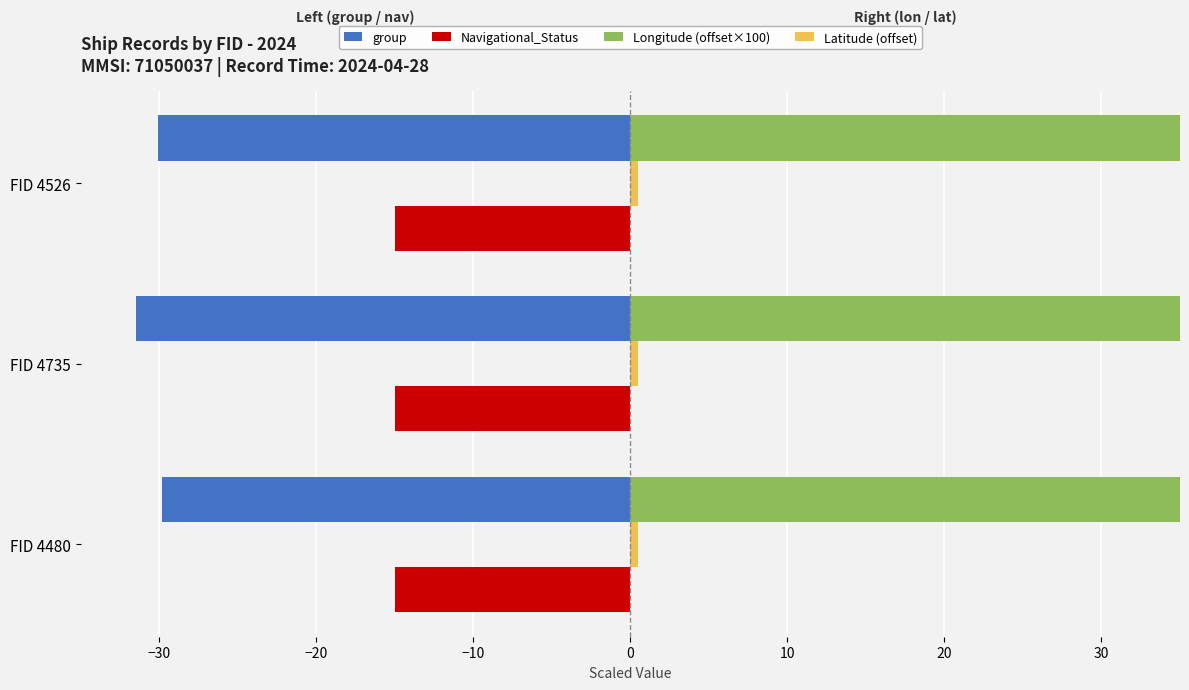

How many bars are there in each group?

4